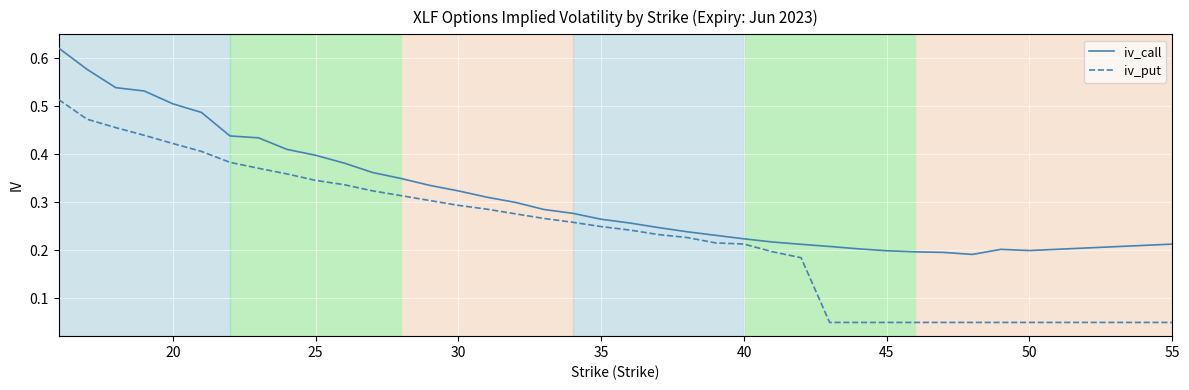

True or false: iv_put and iv_call cross at least once.

False